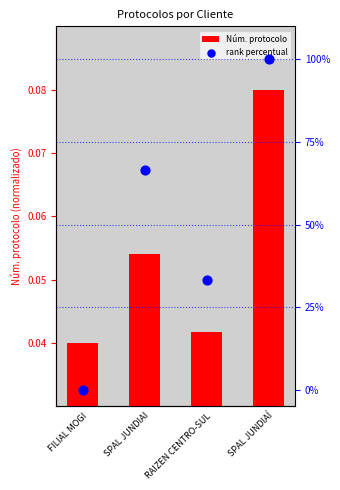

What are all the series names shown in the legend?

Núm. protocolo, rank percentual